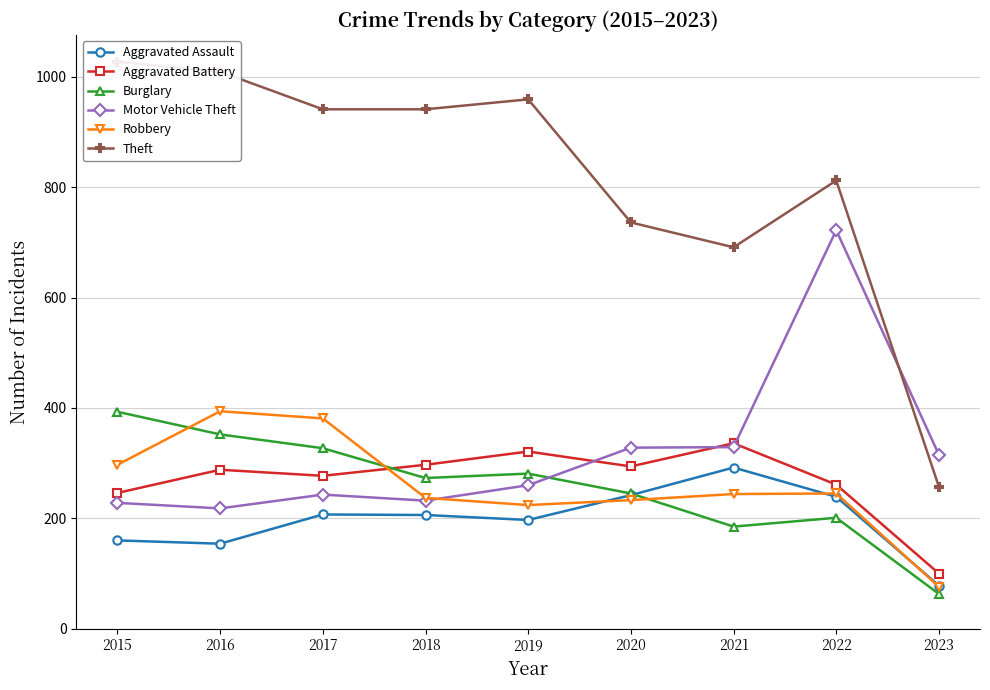

Between 2023 and 2019, which is larger?

2019